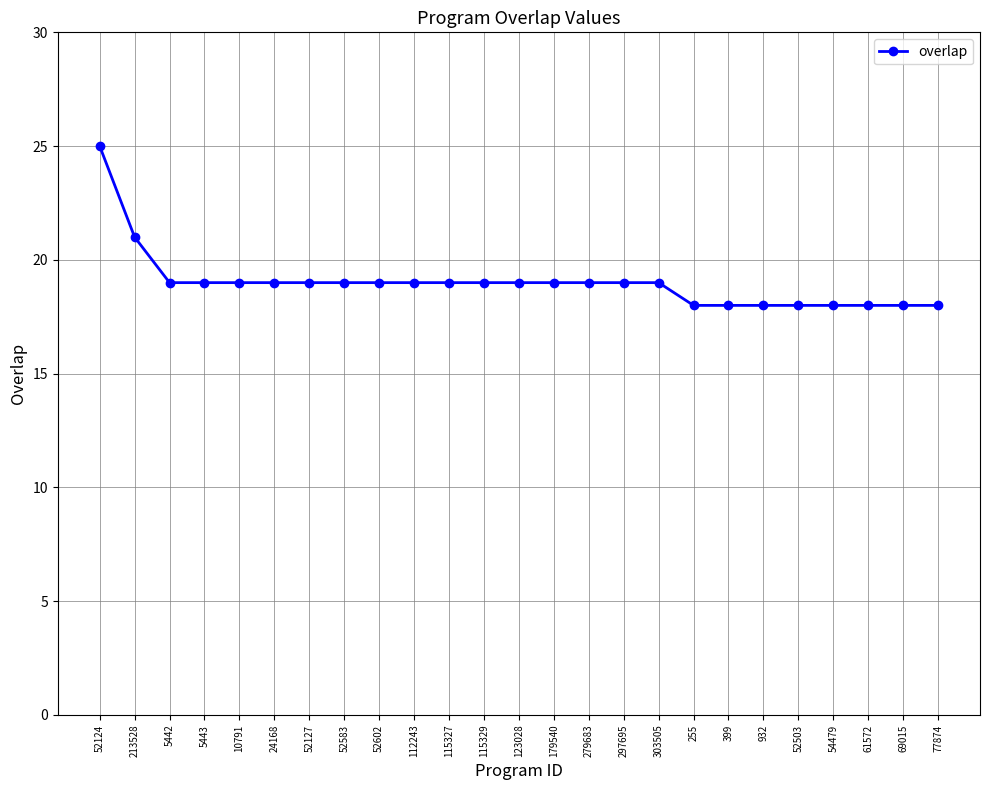

What position from the right is 10791?

21